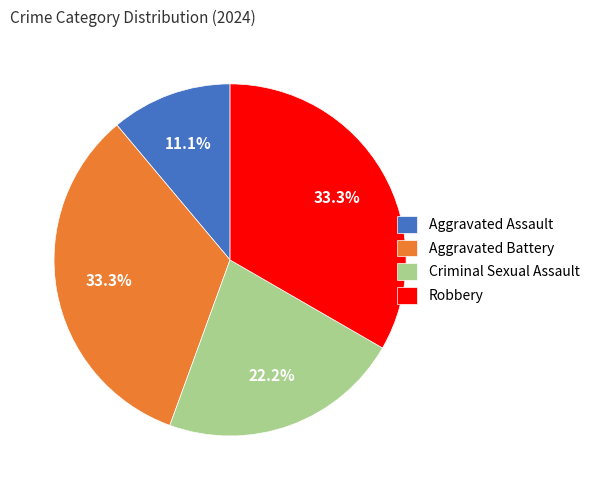

True or false: Aggravated Battery accounts for 33% of the total.

True